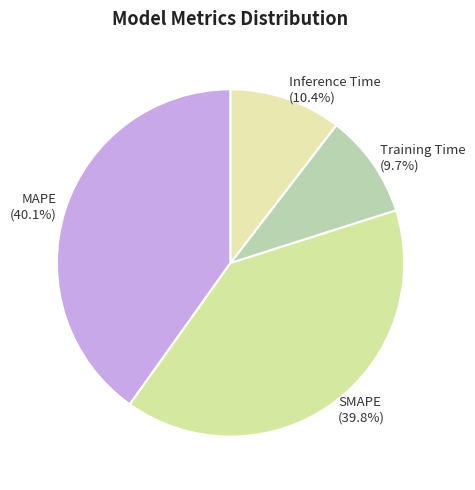

Does SMAPE represent more than half of the total?

No